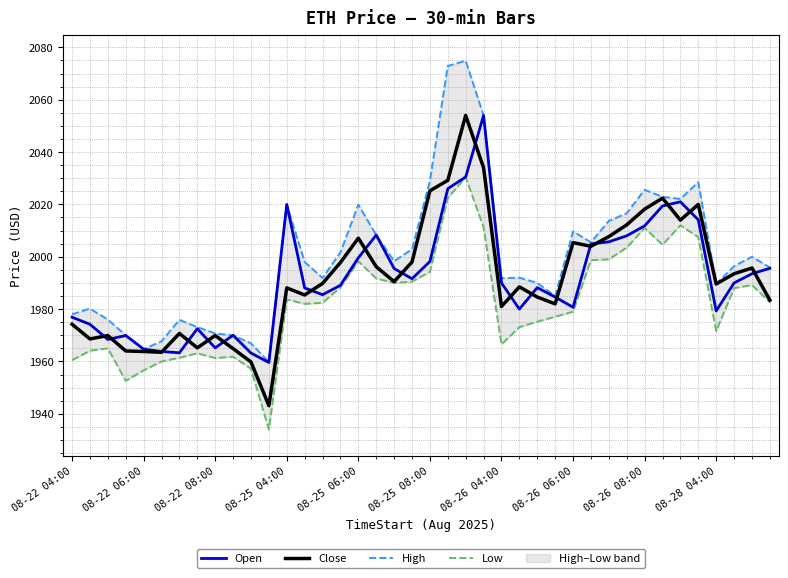

What is the sum of all Open values?

79664.9